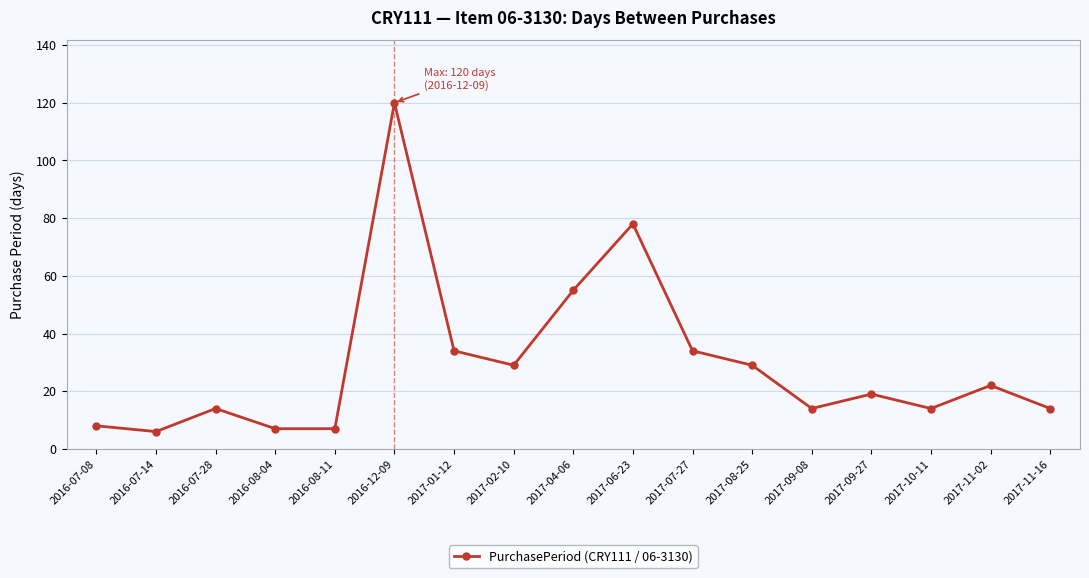

True or false: the data shows 34 at 2017-09-27.

False